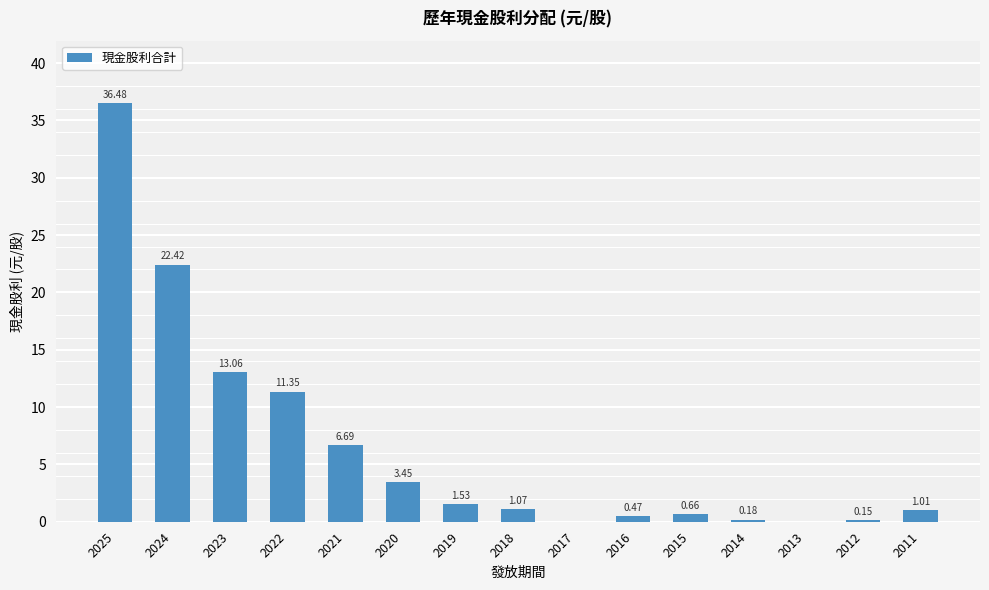

Between 2024 and 2023, which is larger?

2024